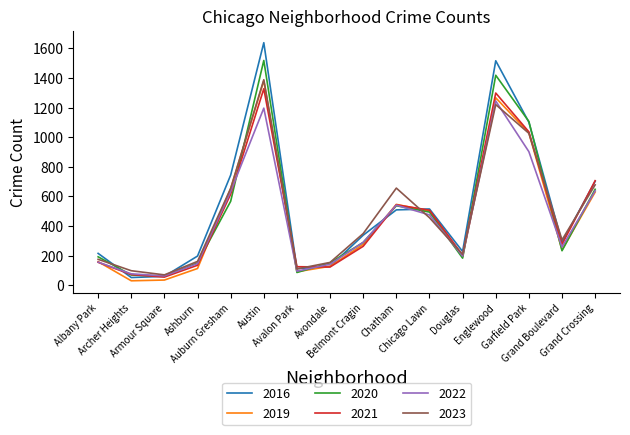

What is the spread (max minus min) of values at Armour Square?

35